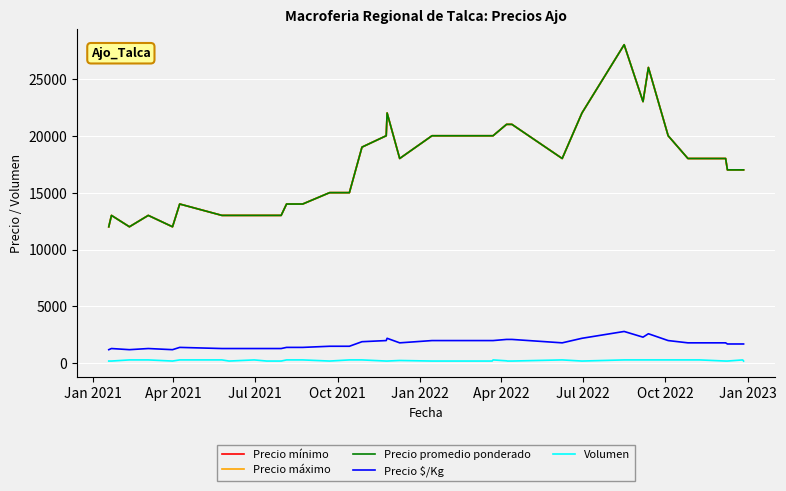

Rank the series by their maximum value, from highest to lowest.

Precio mínimo, Precio máximo, Precio promedio ponderado, Precio $/Kg, Volumen